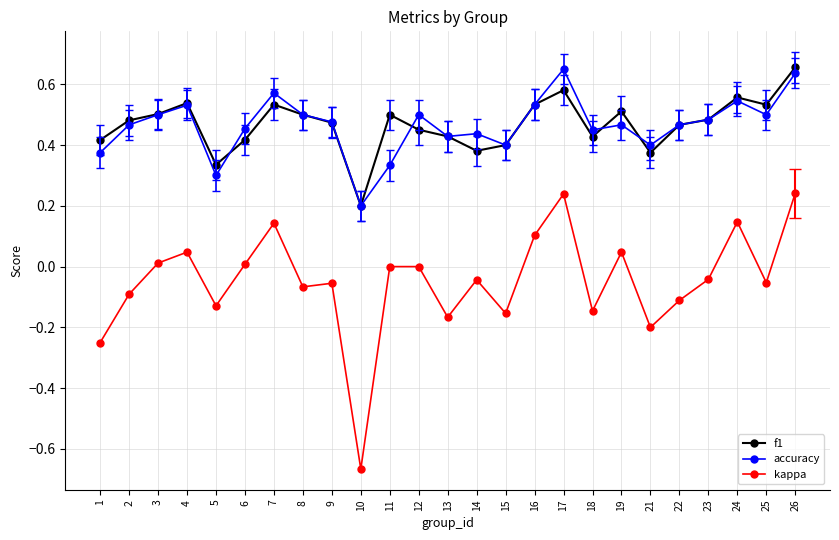

True or false: accuracy and kappa cross at least once.

False